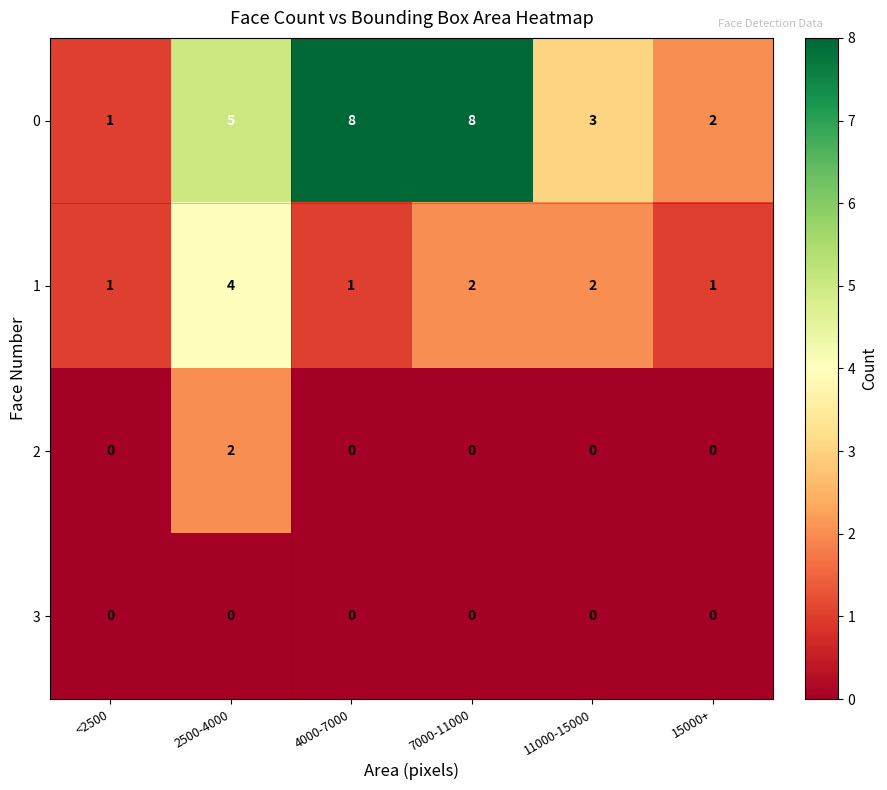

The value of 2 at <2500 is 0. True or false?

True